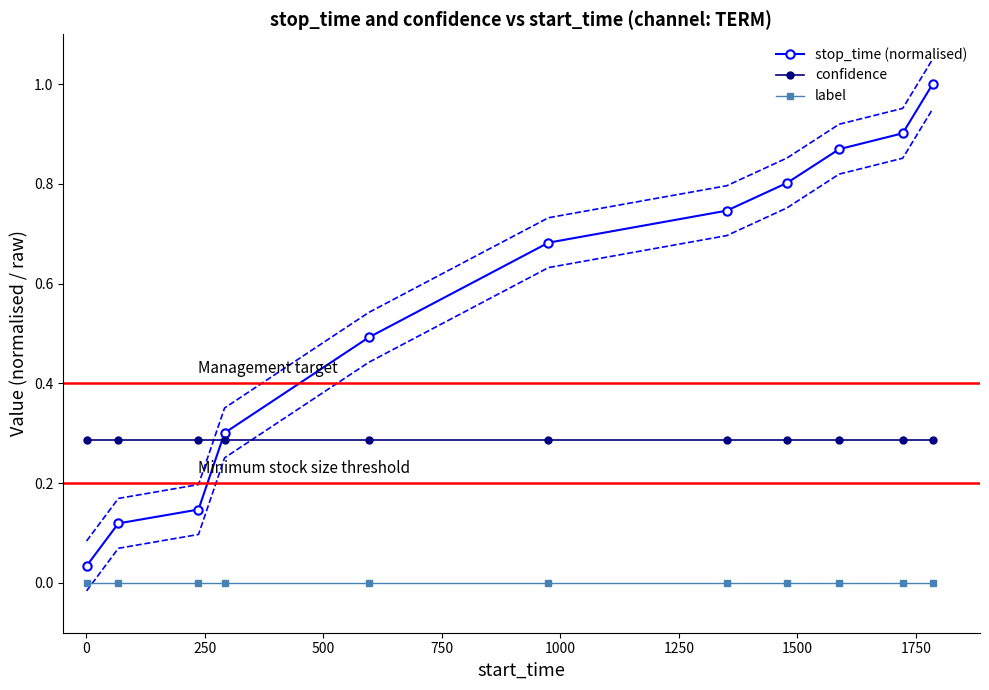

What is the maximum value for stop_time (normalised)?

1.0